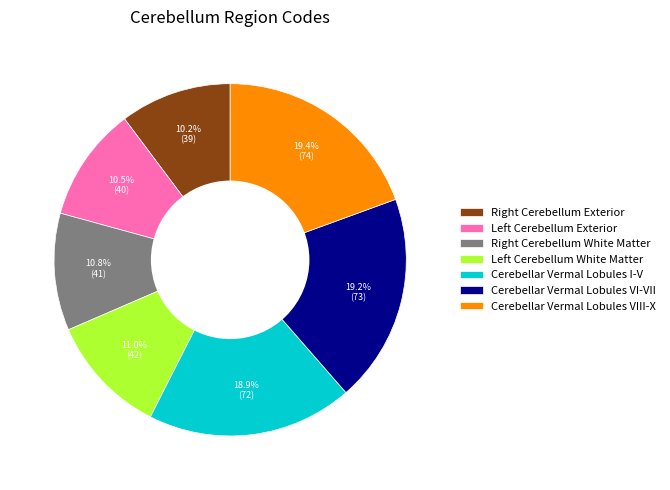

To the nearest percent, what is the difference between the largest and smallest slice percentages?

9%